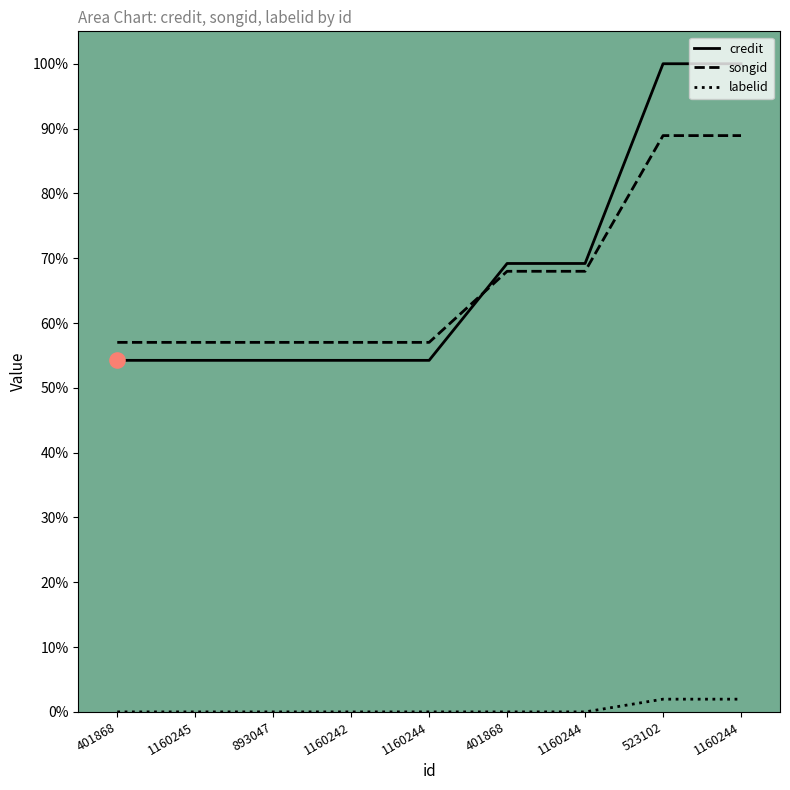

Which series has the largest total across all categories?

credit